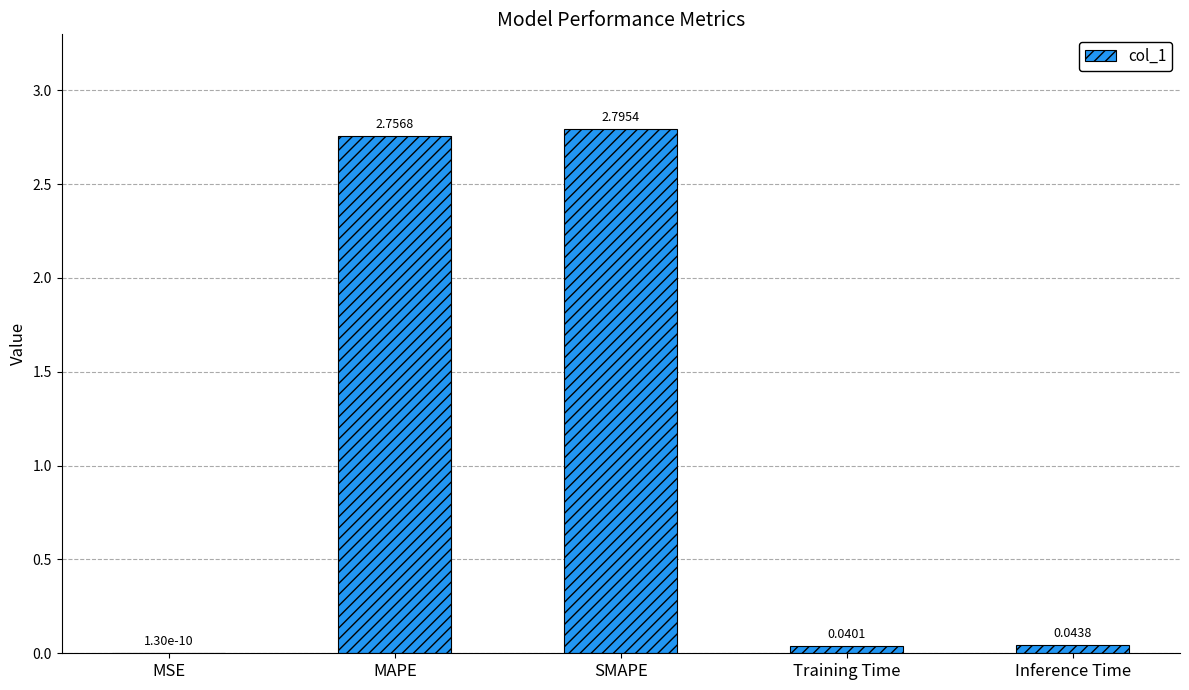

What is the change in value from MAPE to Inference Time?

-2.7